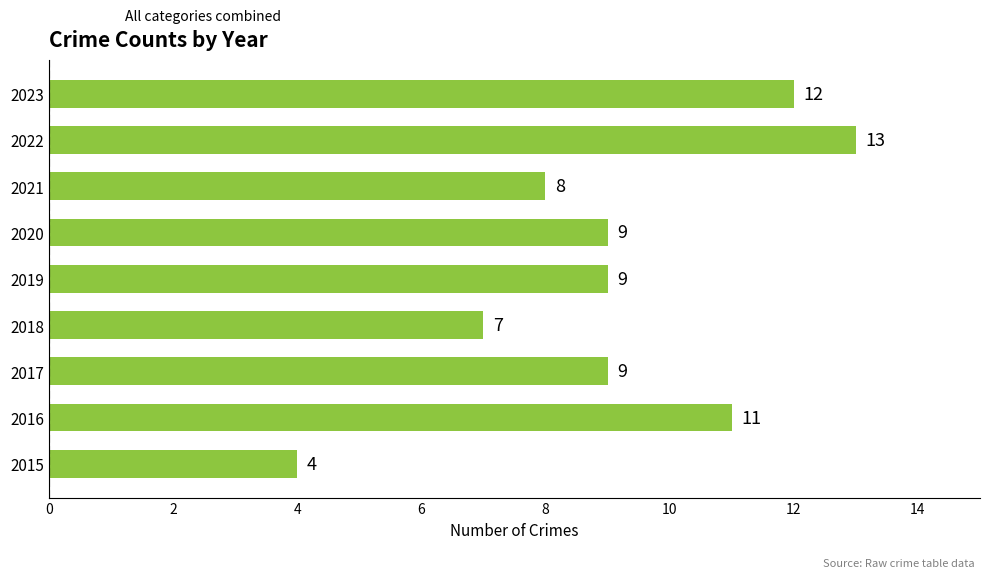

How many values are between 8 and 11?

5